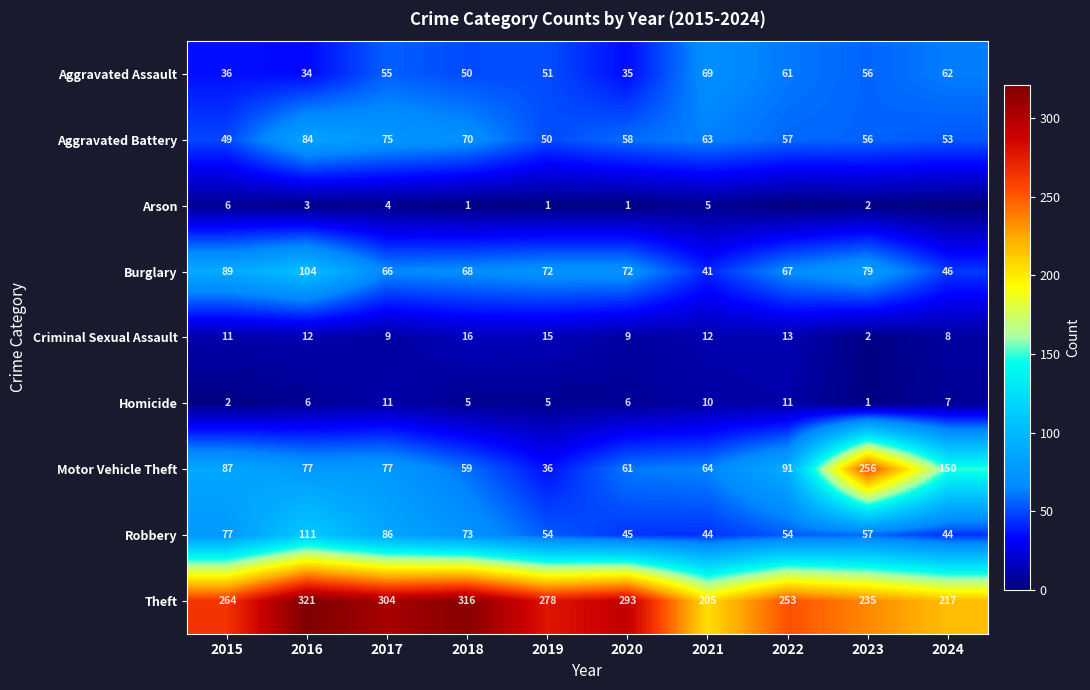

Which category has the lowest value in the Criminal Sexual Assault series?

2023